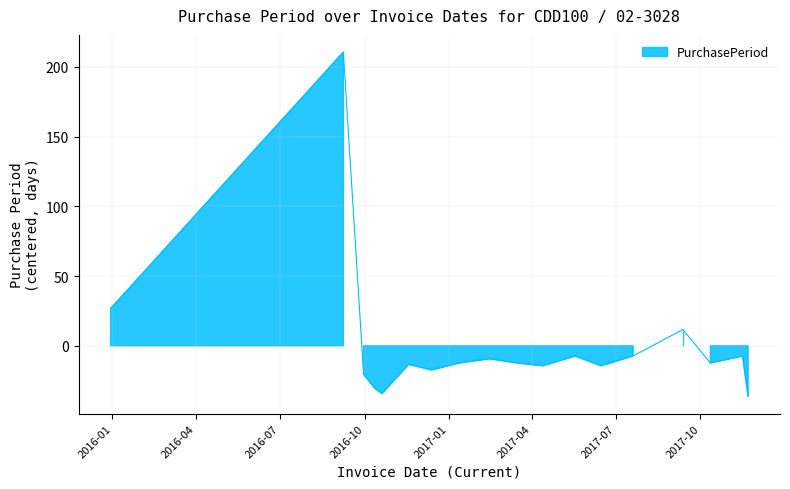

Where is the data nearest to the value 87?

2015-12-30